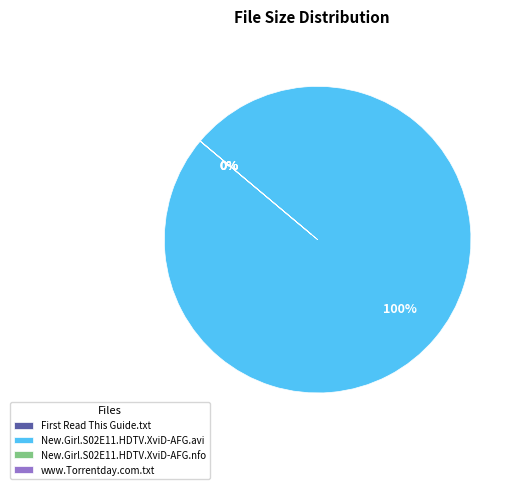

How many segments does this pie chart have?

4